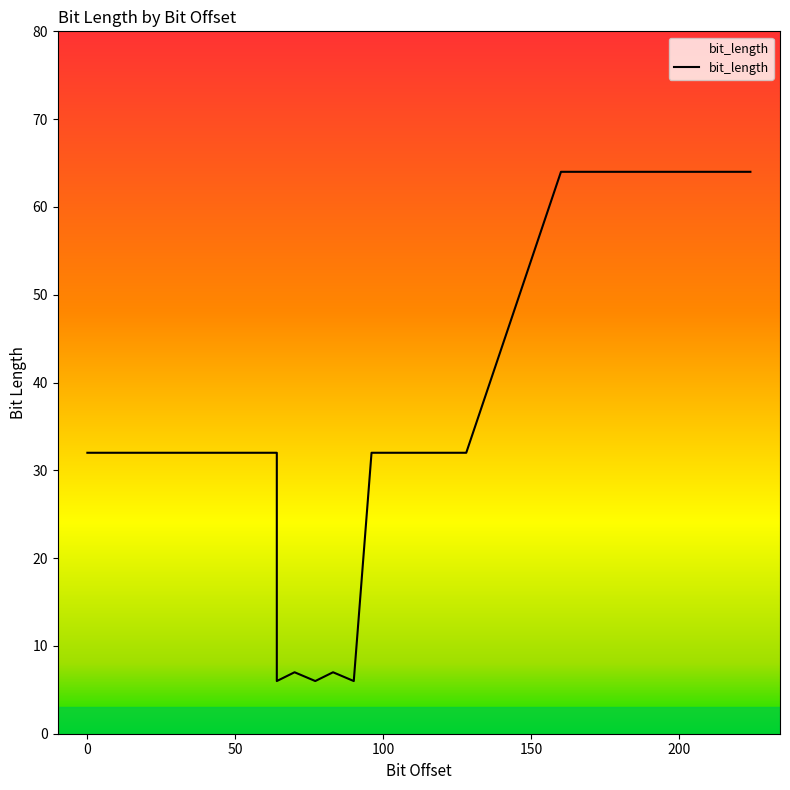

How many interior local peaks (higher than both neighbors) does the data have?

2